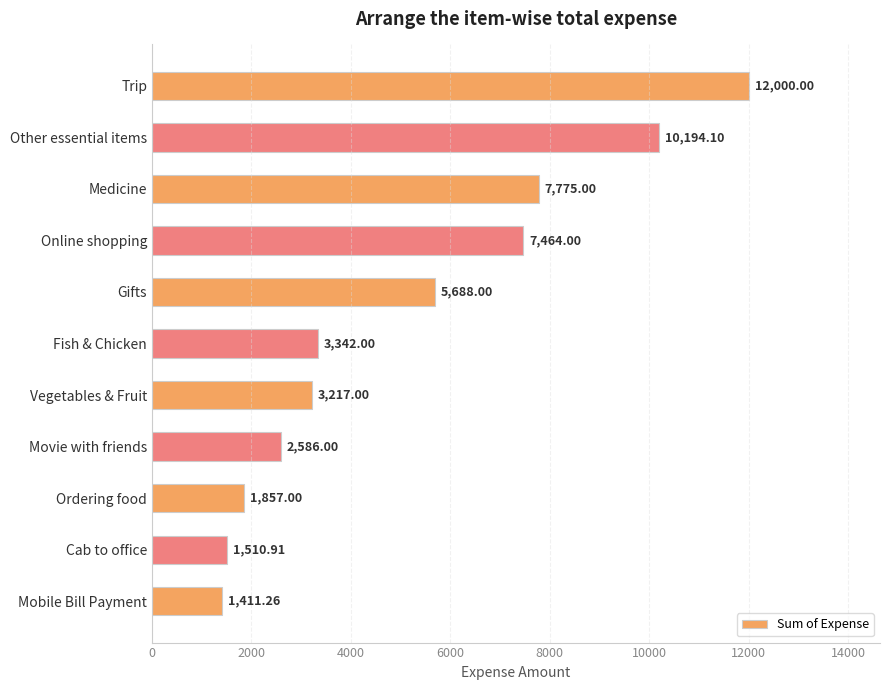

Does the chart contain stacked bars?

No